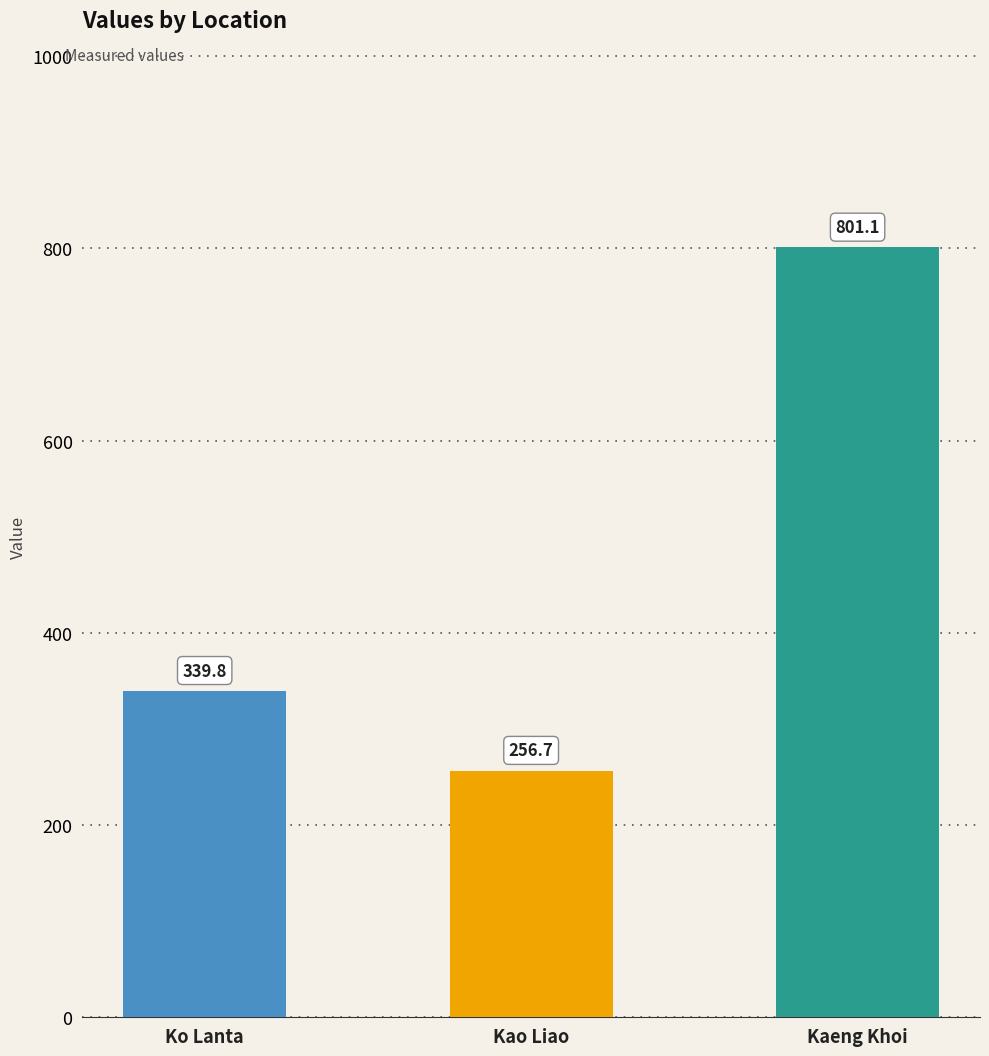

What value does the data have at Kao Liao?

256.7